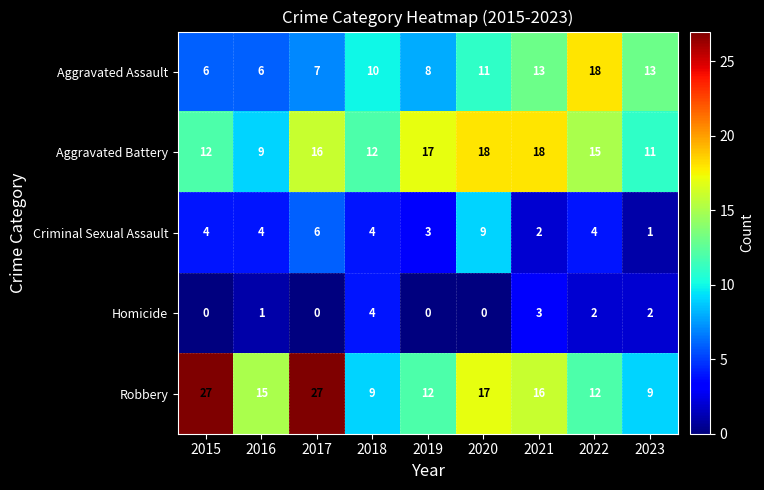

Where does the Aggravated Battery series first go above 15?

2017